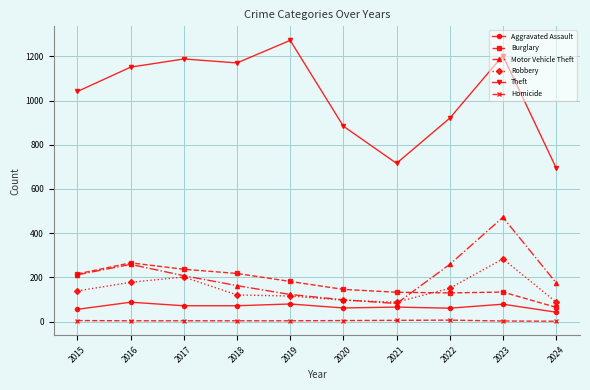

What are all the series names shown in the legend?

Aggravated Assault, Burglary, Motor Vehicle Theft, Robbery, Theft, Homicide